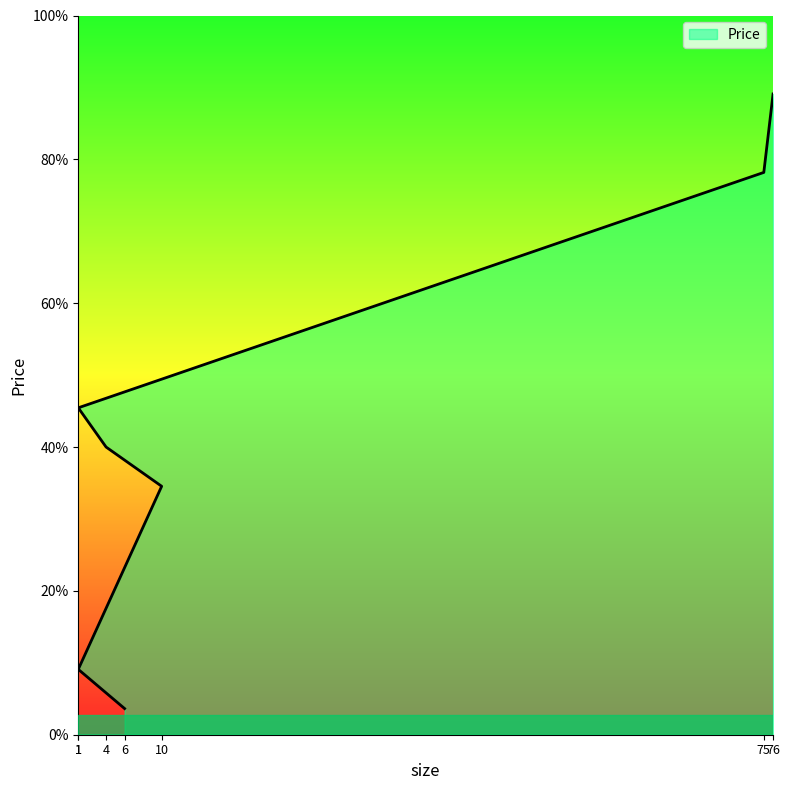

Rank the categories by value from lowest to highest.

6, 1, 10, 4, 1, 75, 76